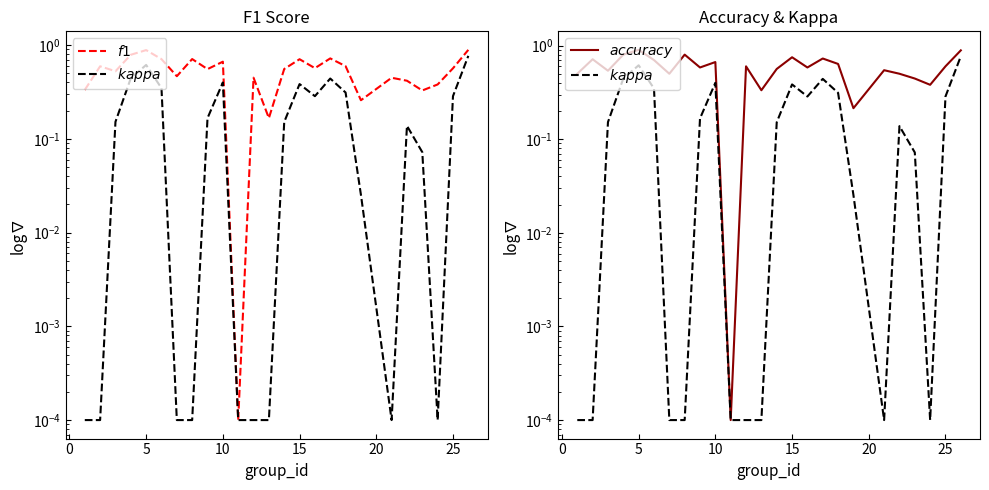

True or false: $accuracy$ has more than 1 interior local peaks.

True